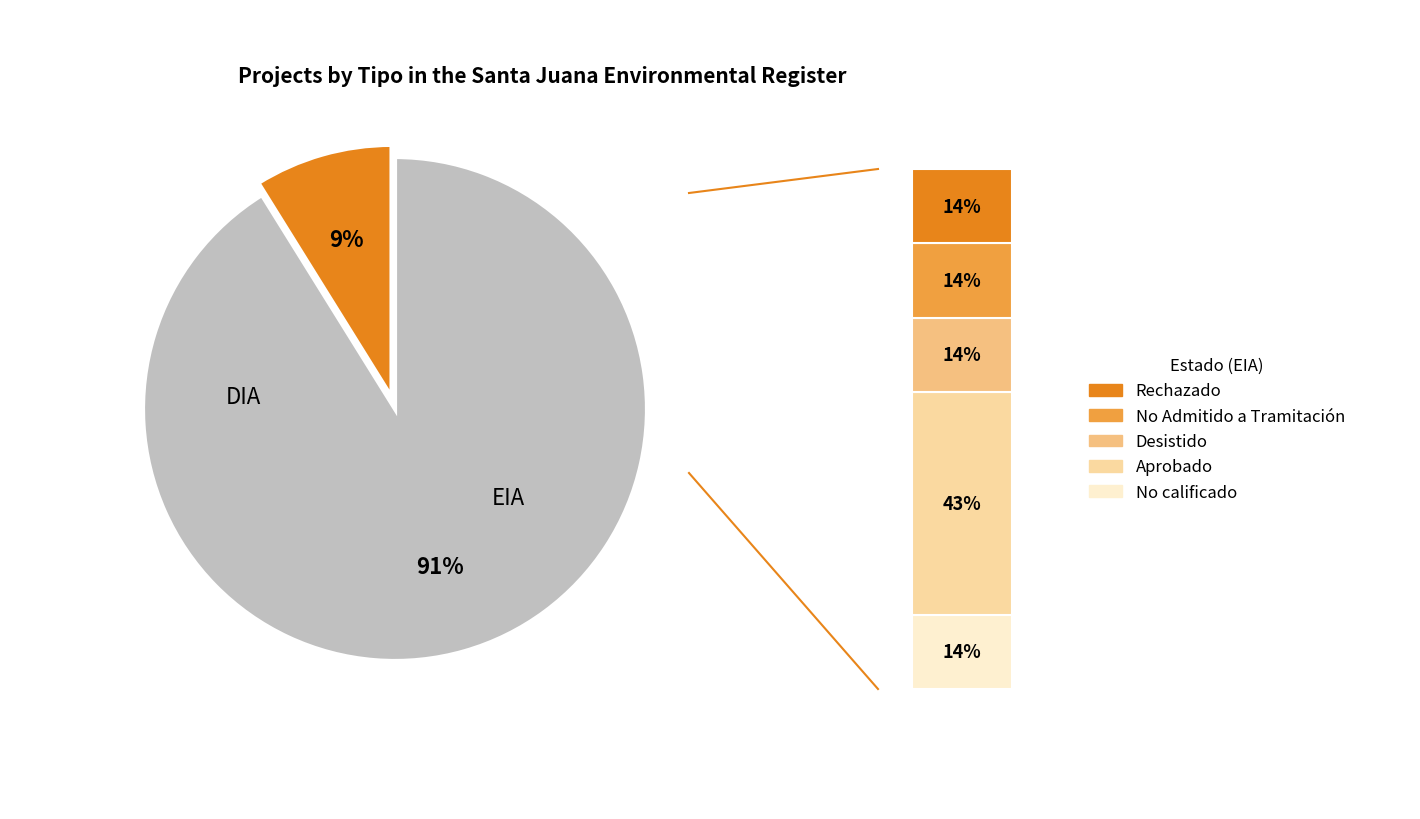

To the nearest percent, what is the average slice percentage?

50%